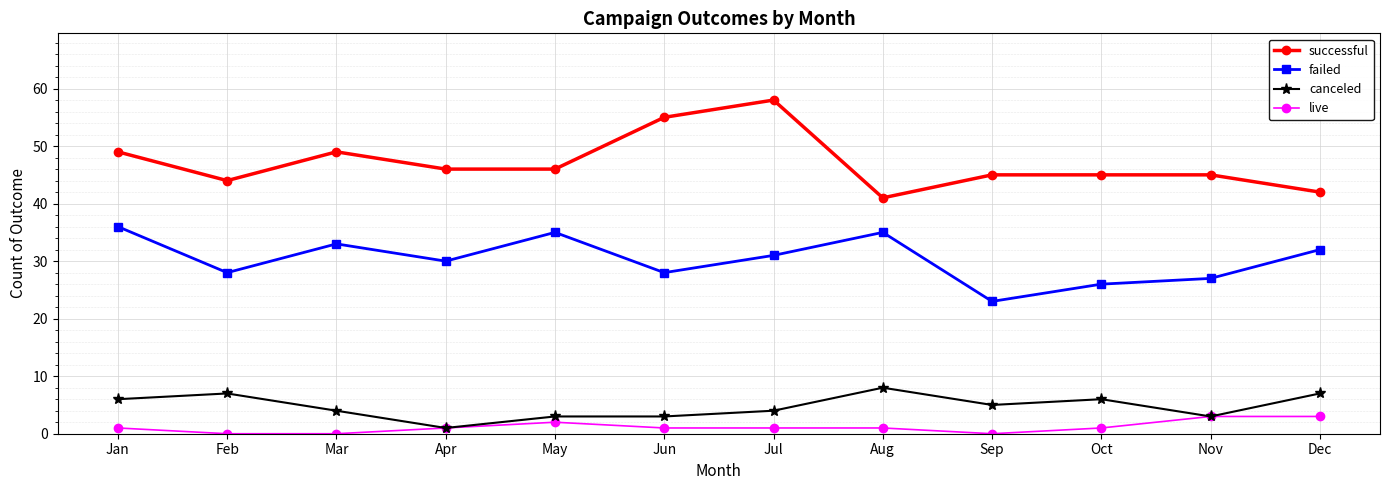

Reading right to left, list all the values displayed in this chart.

successful: 42	45	45	45	41	58	55	46	46	49	44	49
failed: 32	27	26	23	35	31	28	35	30	33	28	36
canceled: 7	3	6	5	8	4	3	3	1	4	7	6
live: 3	3	1	0	1	1	1	2	1	0	0	1